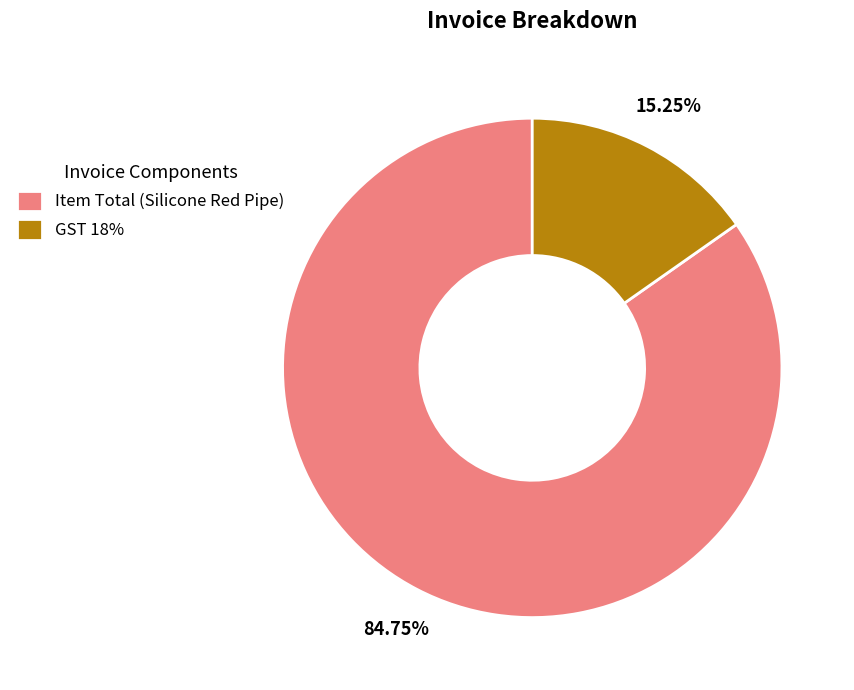

Does Item Total (Silicone Red Pipe) represent more than half of the total?

Yes